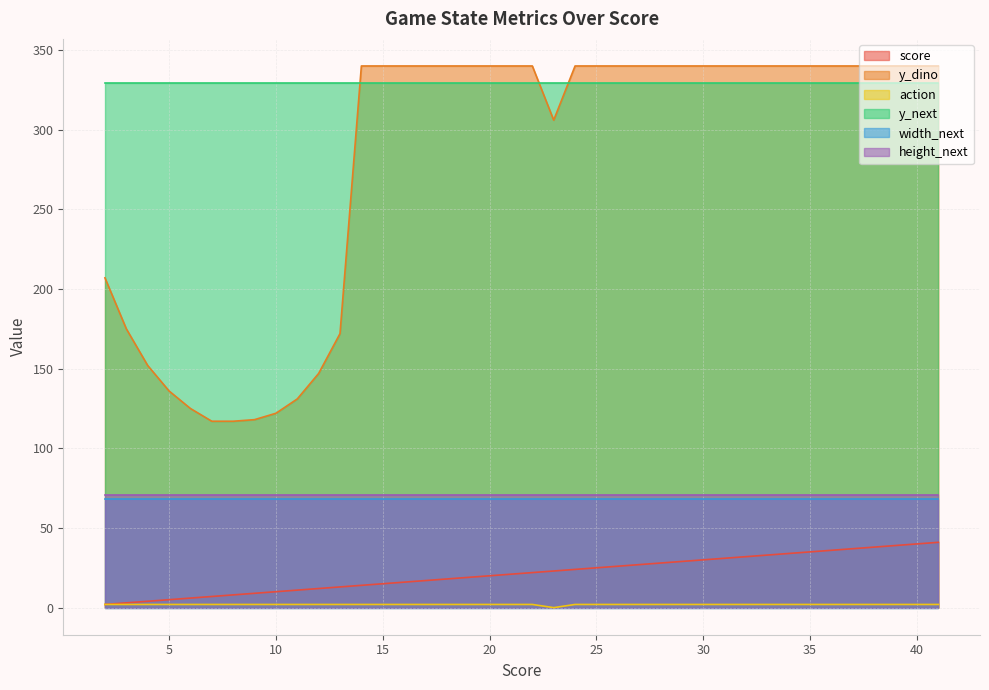

True or false: score and width_next cross at least once.

False